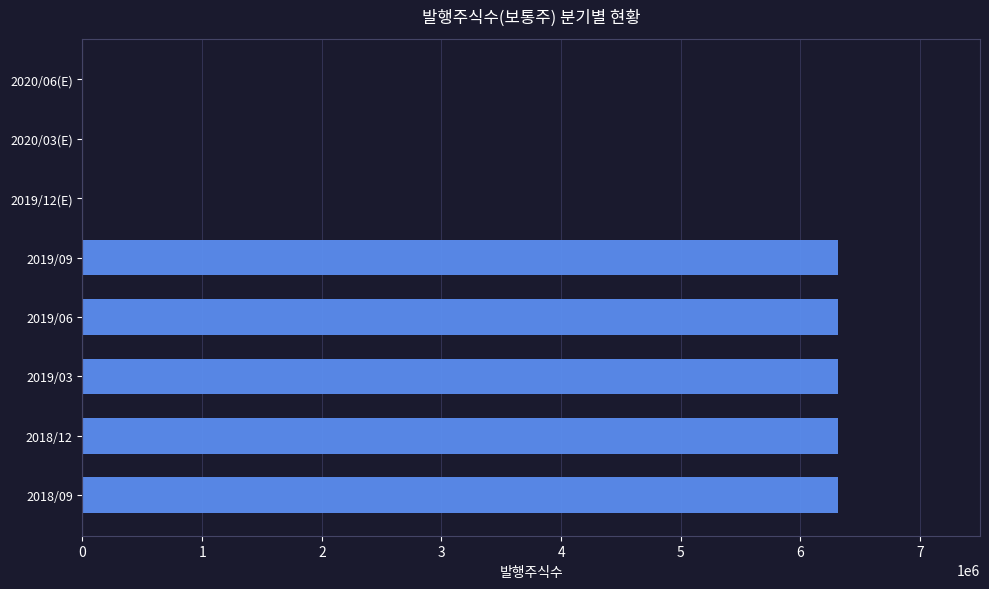

What is the greatest value displayed?

6314290